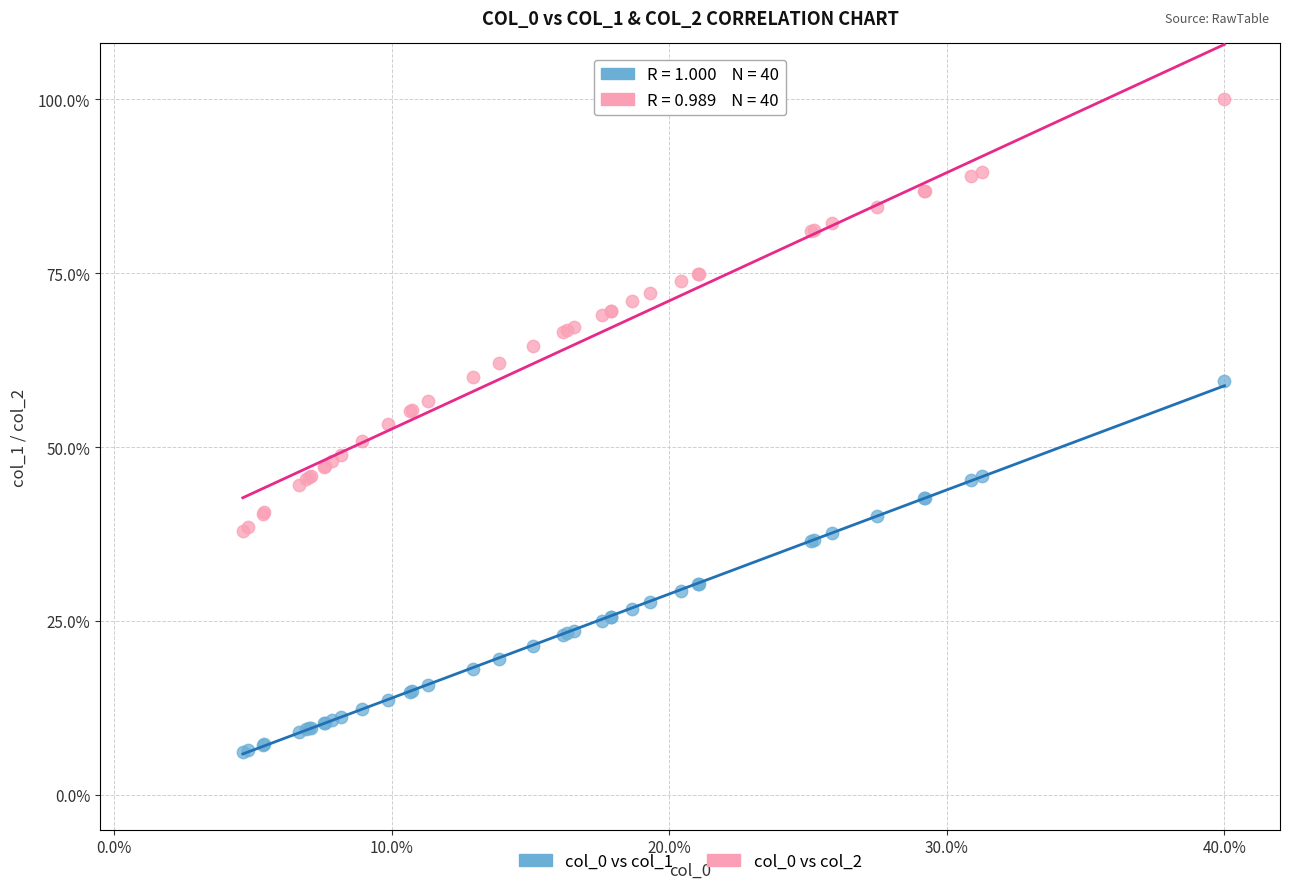

What is the X range (max minus min) for the scatter plot?

35.4